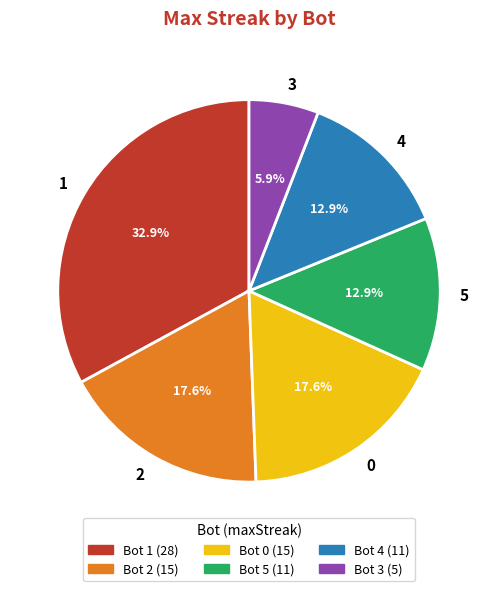

What is the smallest slice in the pie chart?

3